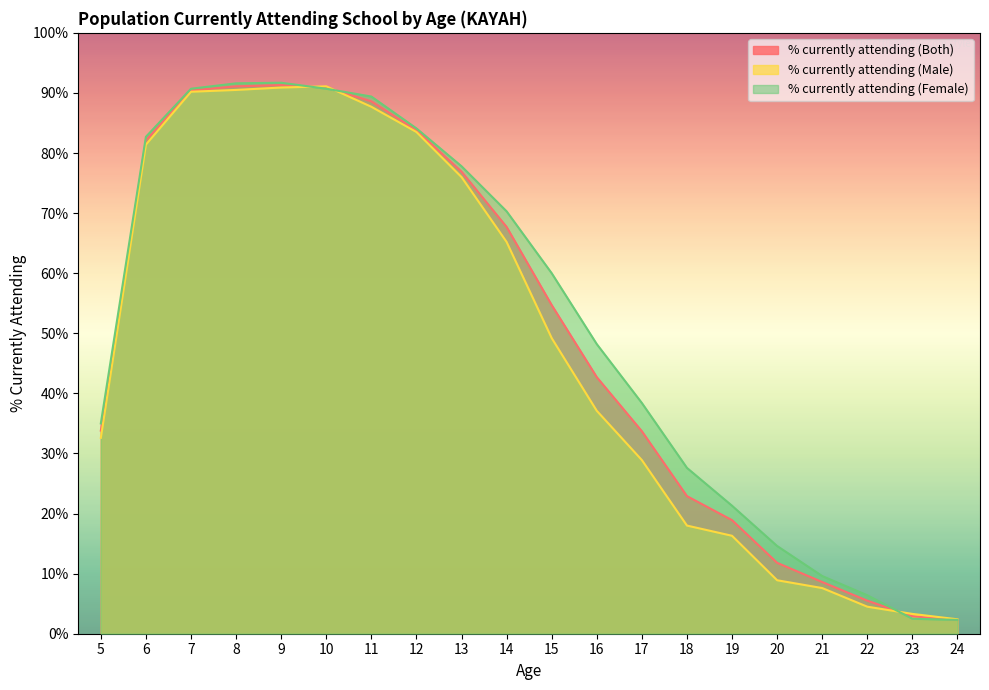

At which category does % currently attending (Male) reach its first local peak?

10